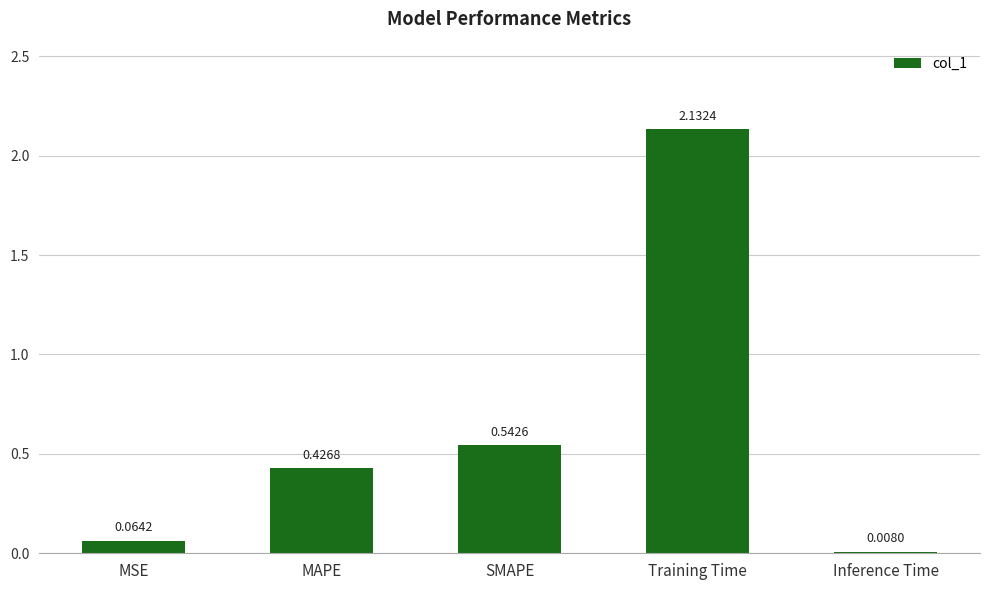

Rank the categories by value from lowest to highest.

Inference Time, MSE, MAPE, SMAPE, Training Time